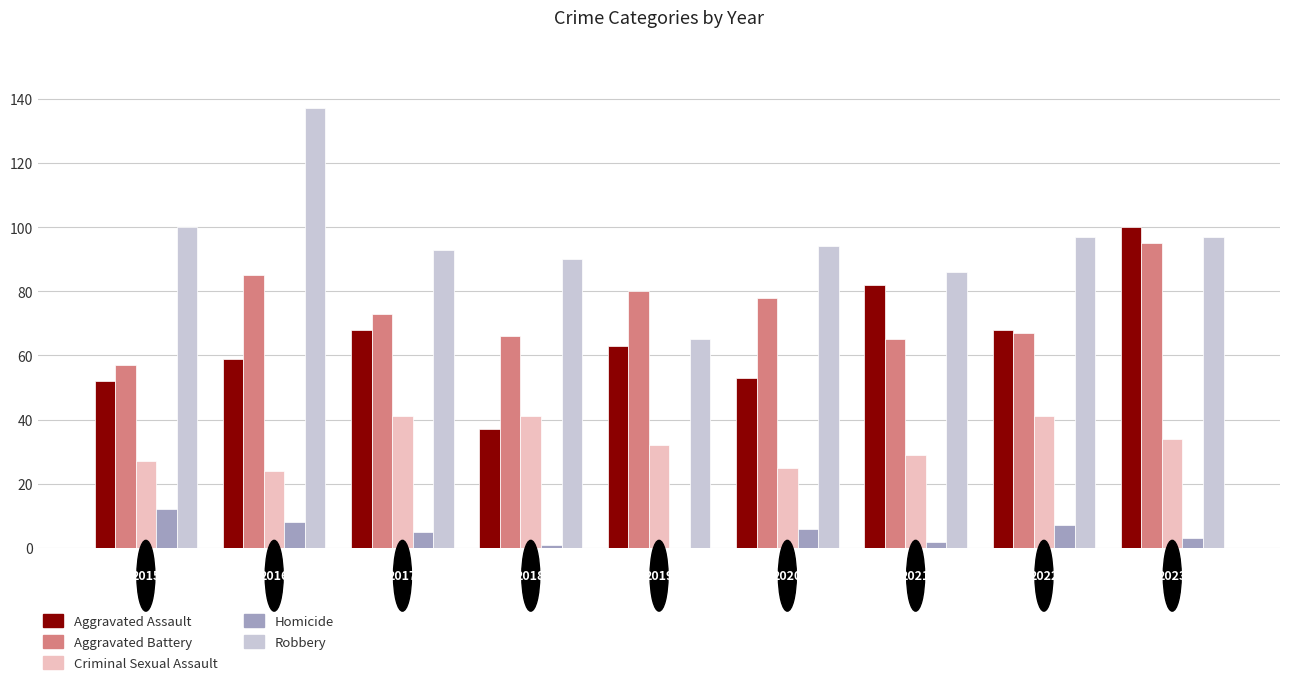

Reading left to right, list all the values displayed in this chart.

Aggravated Assault: 52	59	68	37	63	53	82	68	100
Aggravated Battery: 57	85	73	66	80	78	65	67	95
Criminal Sexual Assault: 27	24	41	41	32	25	29	41	34
Homicide: 12	8	5	1	0	6	2	7	3
Robbery: 100	137	93	90	65	94	86	97	97